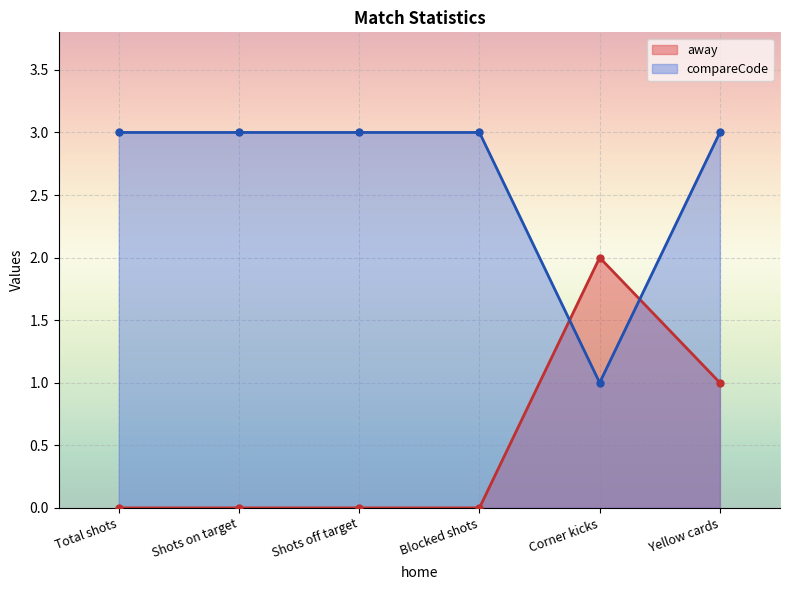

Between which two adjacent categories do away and compareCode first intersect?

Blocked shots and Corner kicks